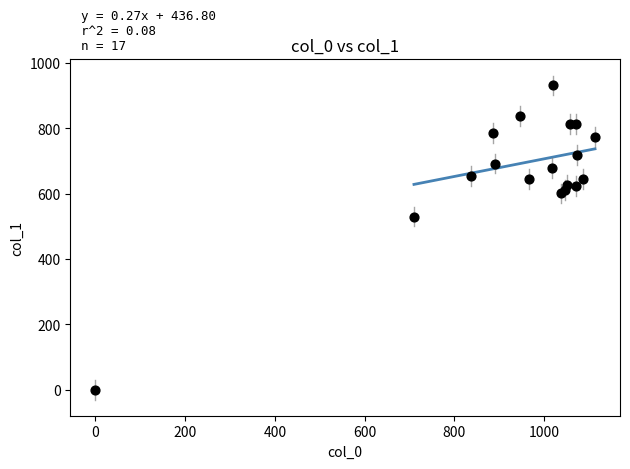

What Y value in the scatter plot is closest to 465?

529.9